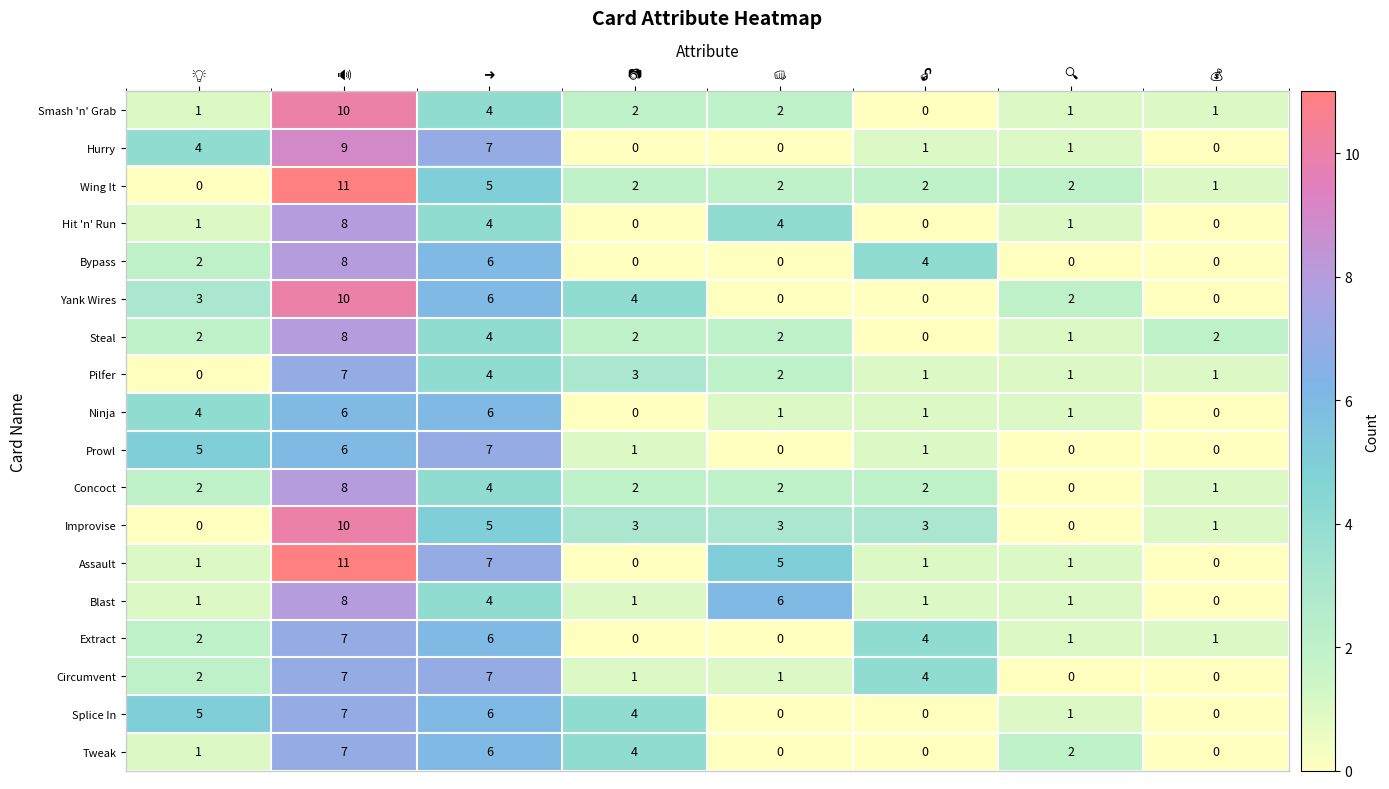

Which series has the largest total across all categories?

Assault